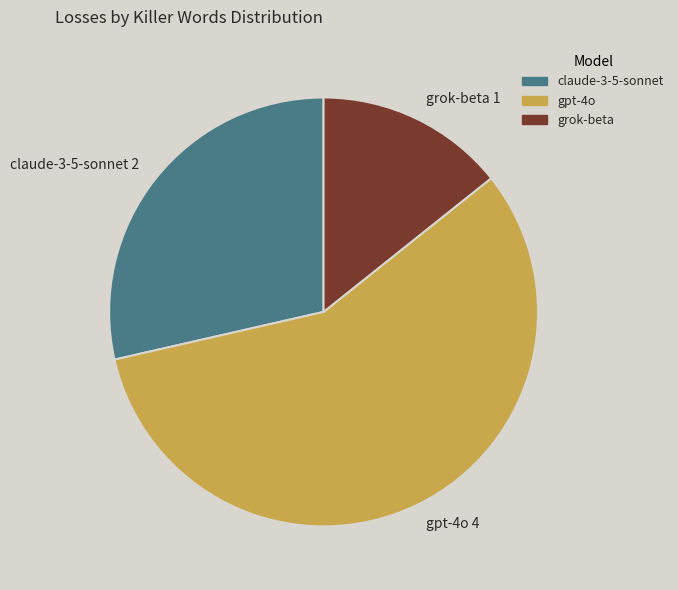

Which category has the biggest portion of the pie?

gpt-4o 4